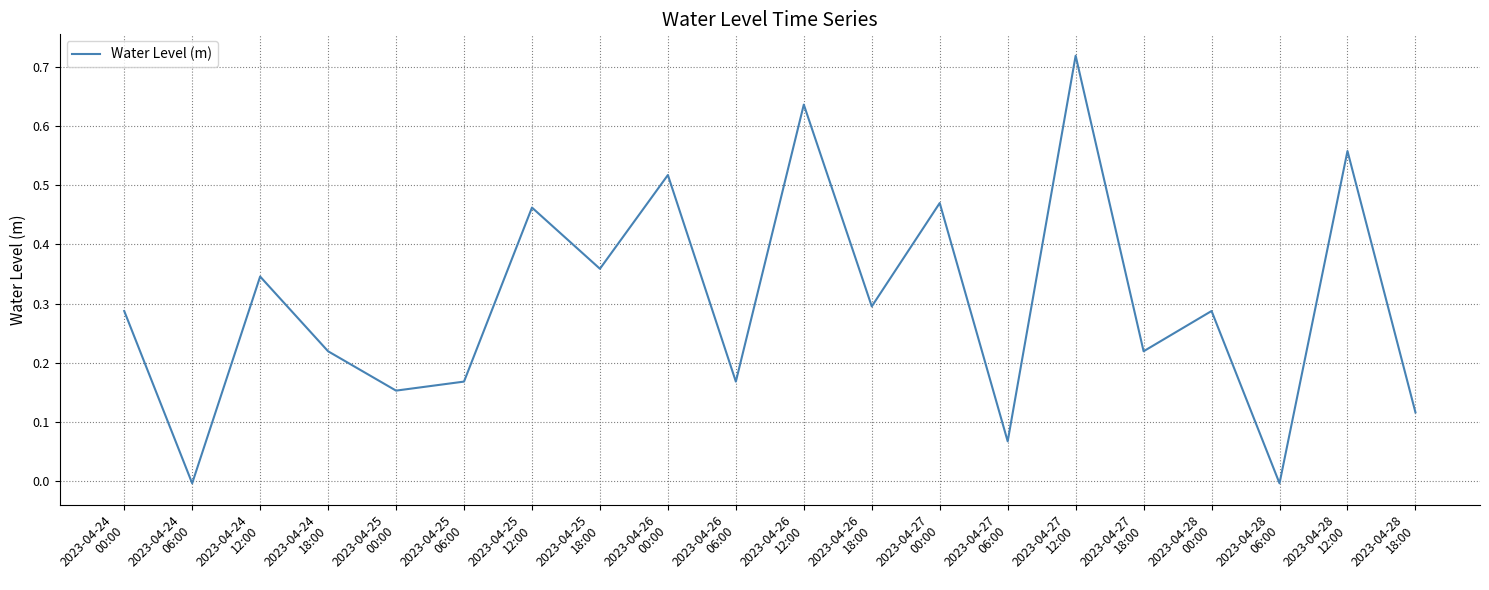

Is it true that the value at 2023-04-25
12:00 is 0.7?

False